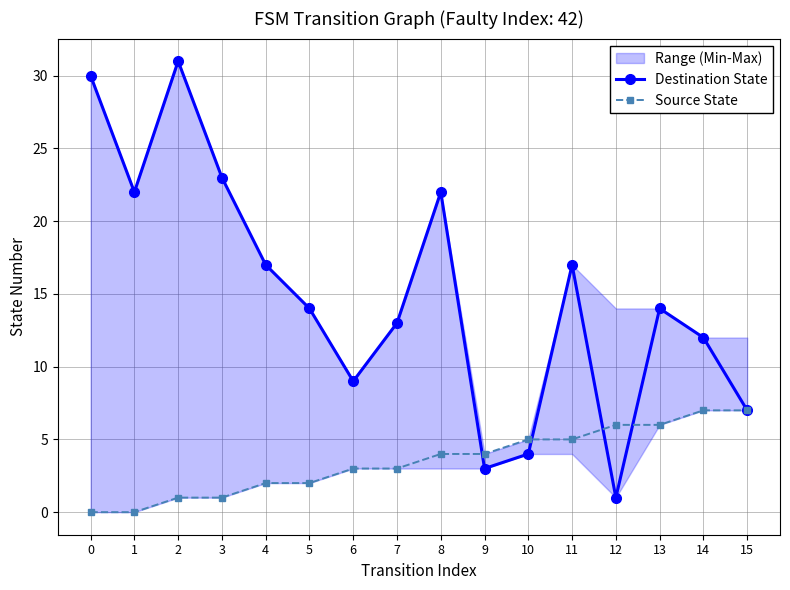

Rank the series at 0 from highest to lowest value.

Destination State, Source State